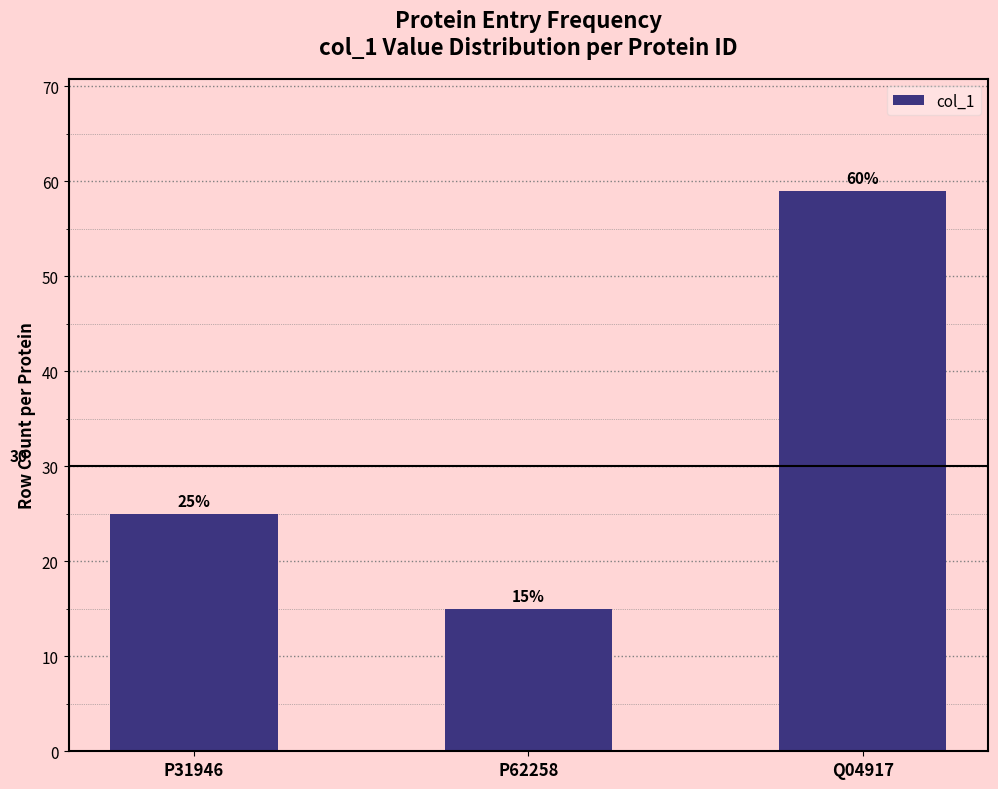

Between P31946 and P62258, which is larger?

P31946